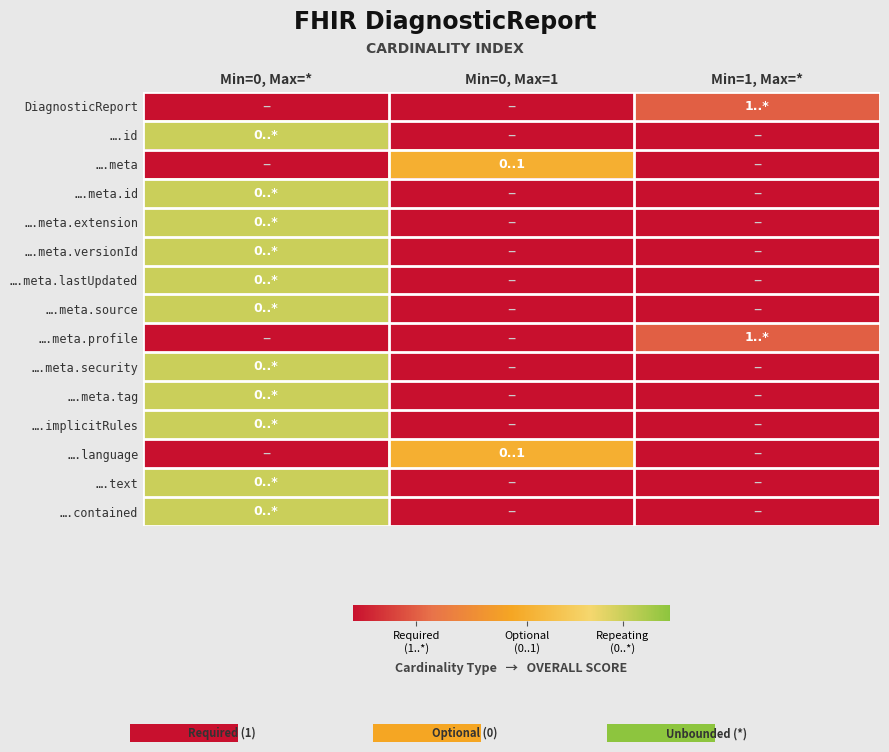

Reading right to left, extract all data points from this chart.

DiagnosticReport: Min=1, Max=*=0.2	Min=0, Max=1=-0.1	Min=0, Max=*=-0.1
….id: Min=1, Max=*=-0.1	Min=0, Max=1=-0.1	Min=0, Max=*=0.8
….meta: Min=1, Max=*=-0.1	Min=0, Max=1=0.6	Min=0, Max=*=-0.1
….meta.id: Min=1, Max=*=-0.1	Min=0, Max=1=-0.1	Min=0, Max=*=0.8
….meta.extension: Min=1, Max=*=-0.1	Min=0, Max=1=-0.1	Min=0, Max=*=0.8
….meta.versionId: Min=1, Max=*=-0.1	Min=0, Max=1=-0.1	Min=0, Max=*=0.8
….meta.lastUpdated: Min=1, Max=*=-0.1	Min=0, Max=1=-0.1	Min=0, Max=*=0.8
….meta.source: Min=1, Max=*=-0.1	Min=0, Max=1=-0.1	Min=0, Max=*=0.8
….meta.profile: Min=1, Max=*=0.2	Min=0, Max=1=-0.1	Min=0, Max=*=-0.1
….meta.security: Min=1, Max=*=-0.1	Min=0, Max=1=-0.1	Min=0, Max=*=0.8
….meta.tag: Min=1, Max=*=-0.1	Min=0, Max=1=-0.1	Min=0, Max=*=0.8
….implicitRules: Min=1, Max=*=-0.1	Min=0, Max=1=-0.1	Min=0, Max=*=0.8
….language: Min=1, Max=*=-0.1	Min=0, Max=1=0.6	Min=0, Max=*=-0.1
….text: Min=1, Max=*=-0.1	Min=0, Max=1=-0.1	Min=0, Max=*=0.8
….contained: Min=1, Max=*=-0.1	Min=0, Max=1=-0.1	Min=0, Max=*=0.8